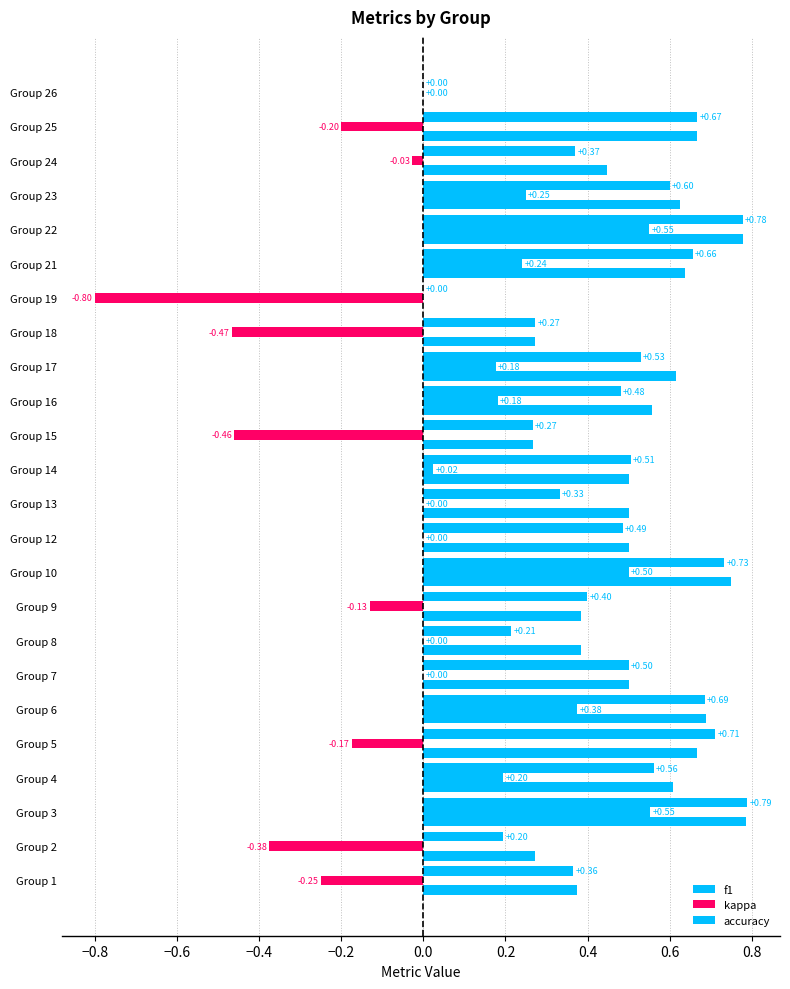

Which series has the largest range (max minus min)?

kappa